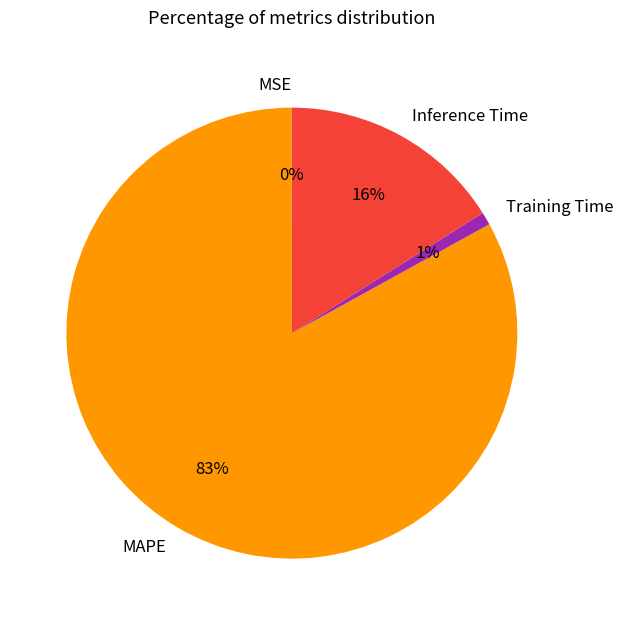

What is the largest slice in the pie chart?

MAPE